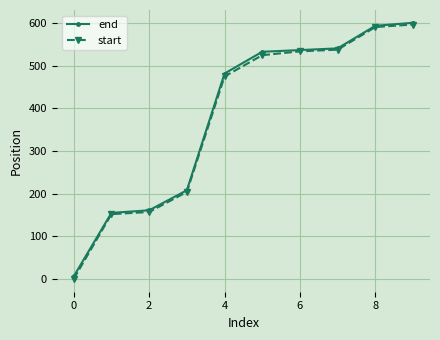

Which series has the largest range (max minus min)?

start